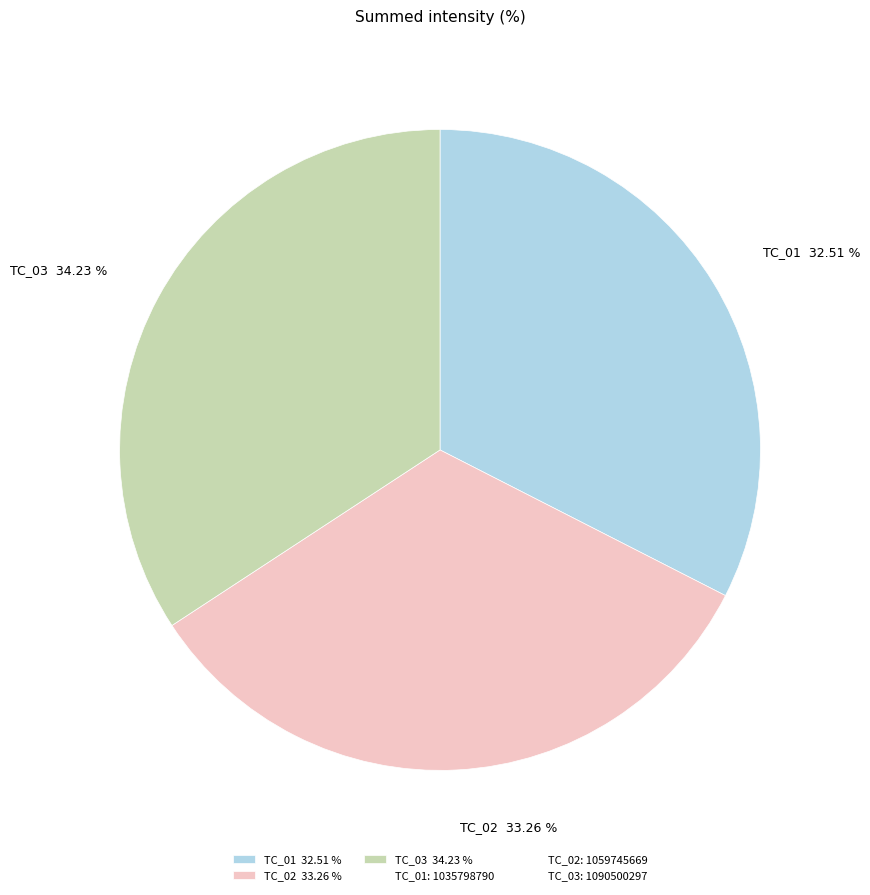

Rank the categories by value from lowest to highest.

TC_01, TC_02, TC_03